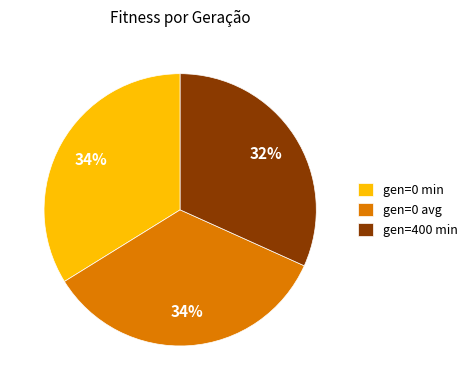

To the nearest percent, what is the average slice percentage?

33%